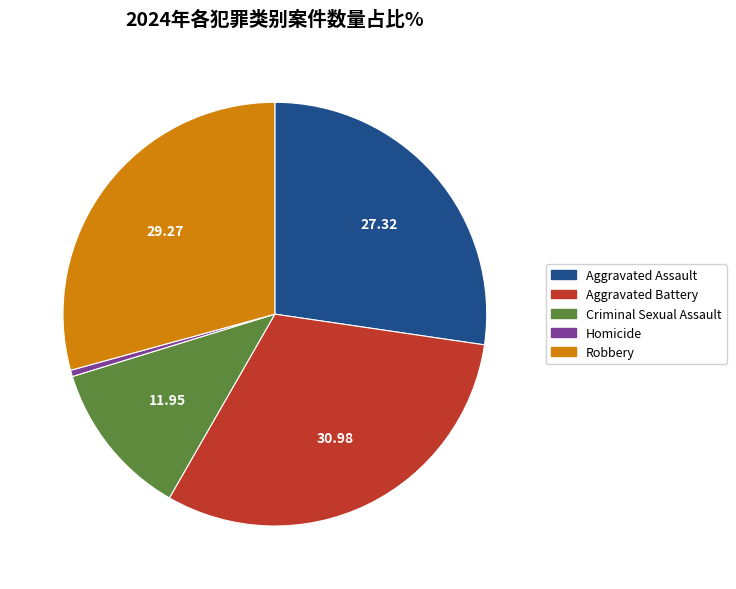

How many segments does this pie chart have?

5